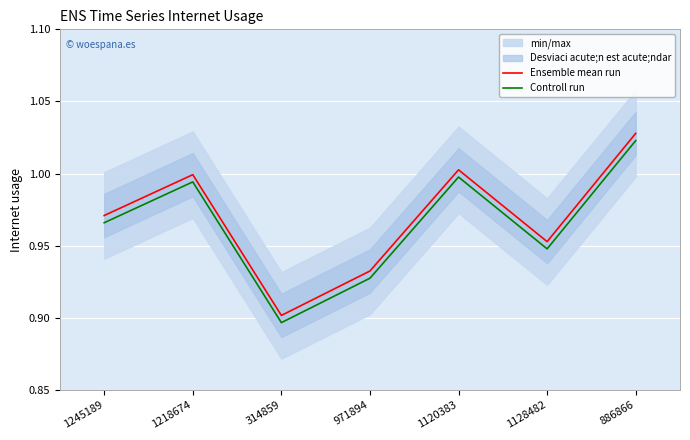

True or false: Controll run and Ensemble mean run intersect in this chart.

False